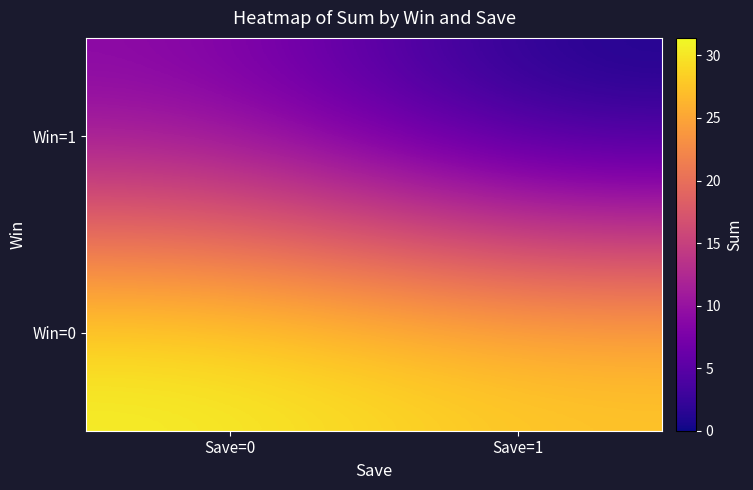

Reading left to right, list all the values displayed in this chart.

Win=0: Save=0=31.4	Save=1=28.3
Win=1: Save=0=8.5	Save=1=0.0